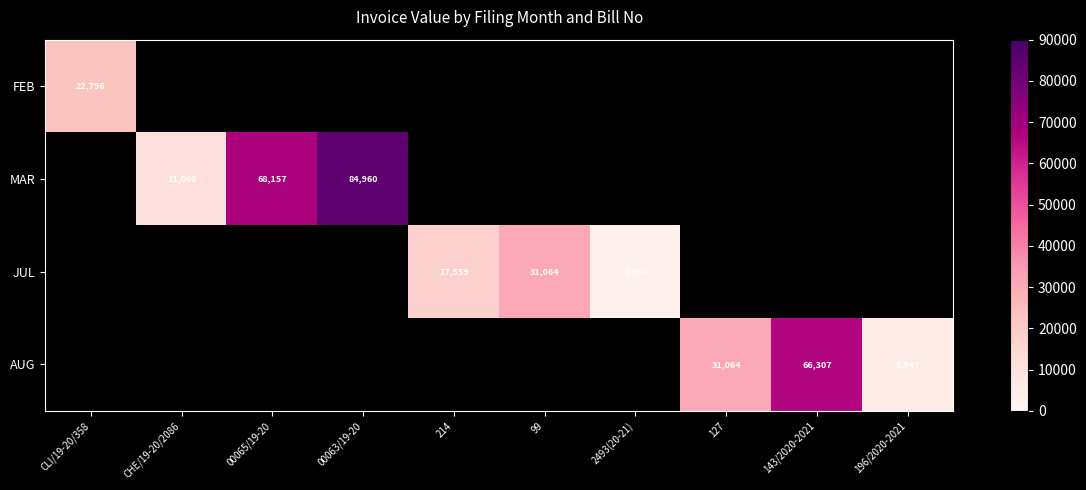

Is it true that AUG equals 31064 at 127?

True